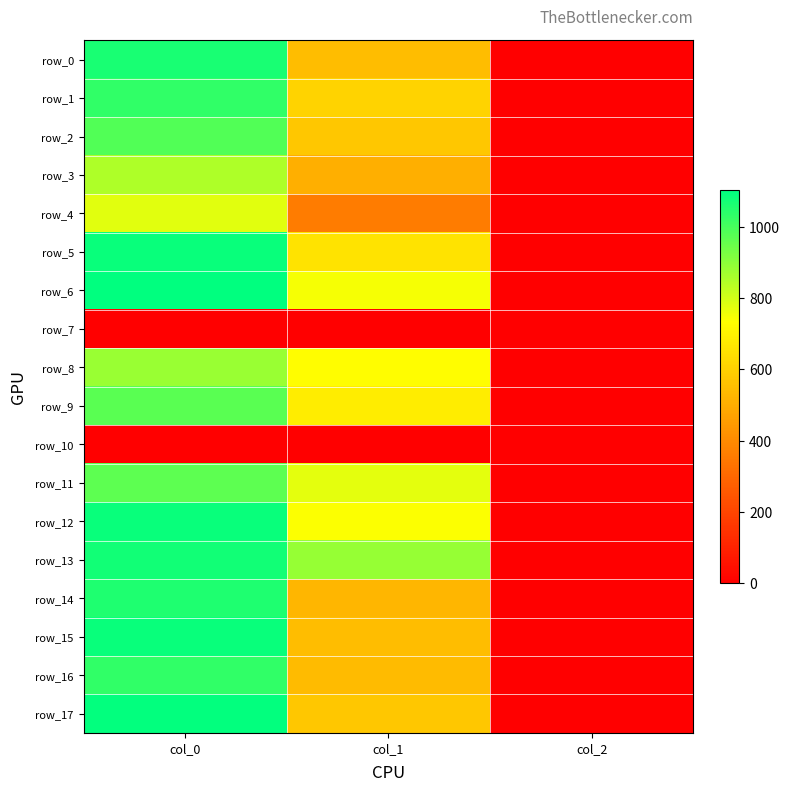

Reading left to right, transcribe all the data shown in this chart.

row_0: col_0=1066.7	col_1=546.8	col_2=2.0
row_1: col_0=1033.3	col_1=610.9	col_2=2.0
row_2: col_0=983.3	col_1=573.8	col_2=2.0
row_3: col_0=853.3	col_1=506.2	col_2=2.0
row_4: col_0=780.0	col_1=361.1	col_2=2.0
row_5: col_0=1090.0	col_1=658.1	col_2=2.0
row_6: col_0=1103.3	col_1=745.9	col_2=2.0
row_7: col_0=0.0	col_1=0.0	col_2=0.0
row_8: col_0=883.3	col_1=729.0	col_2=2.0
row_9: col_0=973.3	col_1=681.8	col_2=2.0
row_10: col_0=0.0	col_1=0.0	col_2=0.0
row_11: col_0=966.7	col_1=772.9	col_2=2.0
row_12: col_0=1086.7	col_1=739.1	col_2=2.0
row_13: col_0=1073.3	col_1=887.6	col_2=2.0
row_14: col_0=1060.0	col_1=529.9	col_2=2.0
row_15: col_0=1086.7	col_1=543.4	col_2=2.0
row_16: col_0=1033.3	col_1=540.0	col_2=2.0
row_17: col_0=1096.7	col_1=577.1	col_2=2.0